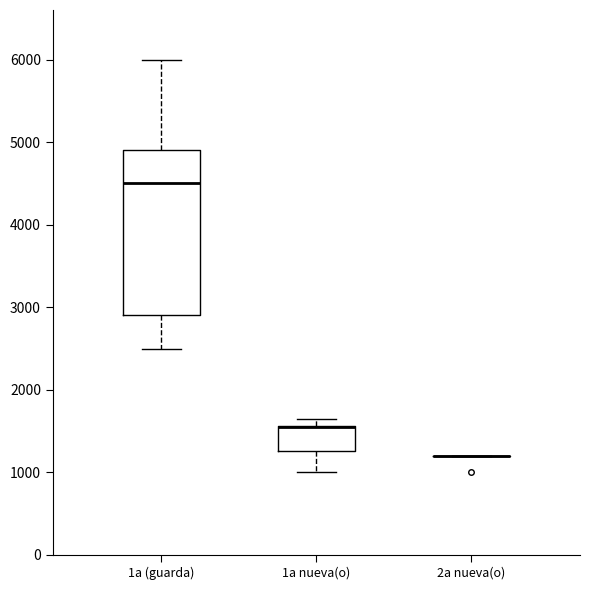

Which box is the tallest, from its lower edge to its upper edge?

1a (guarda)